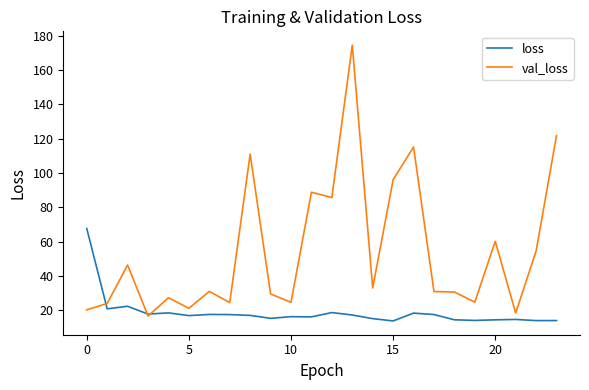

At how many categories does at least one series exceed 129?

1